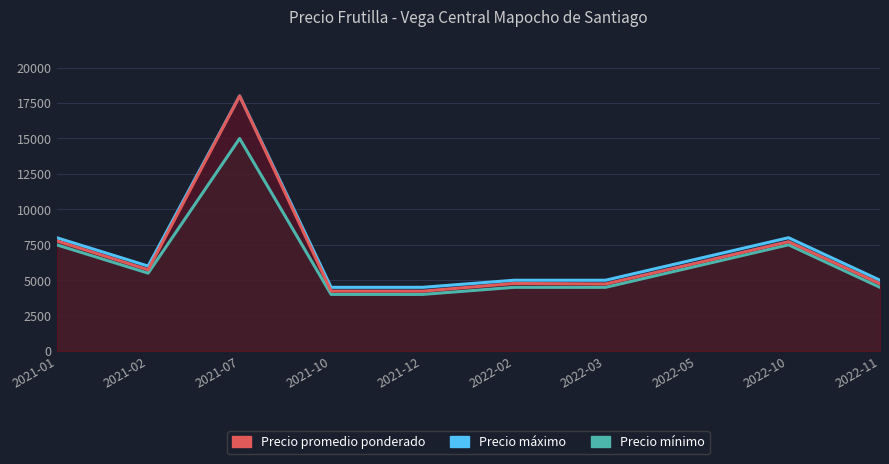

Rank the series at 2022-10 from lowest to highest value.

Precio minimo, Precio promedio ponderado, Precio maximo